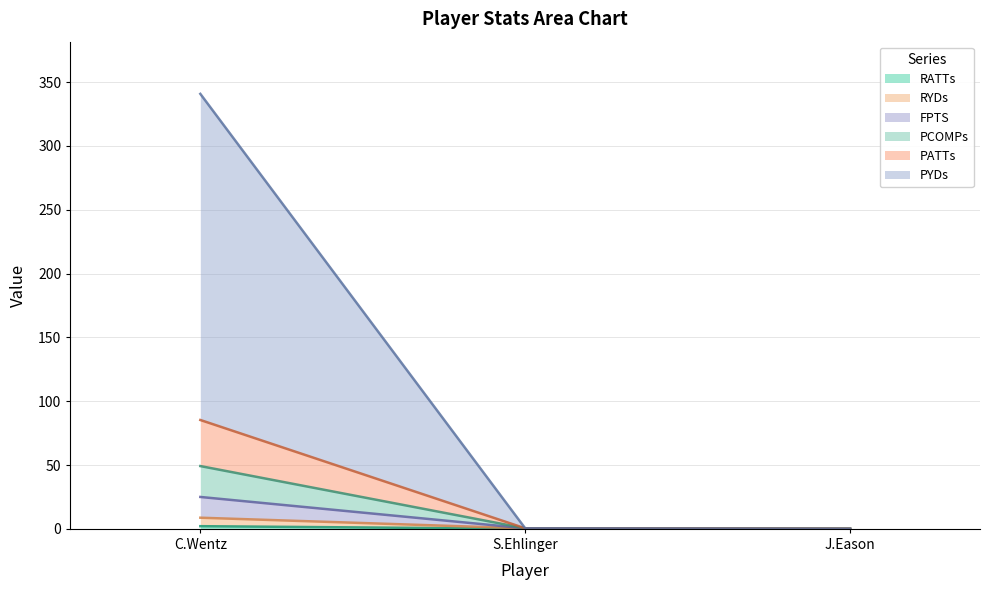

At which category is the sum across all series the highest?

C.Wentz